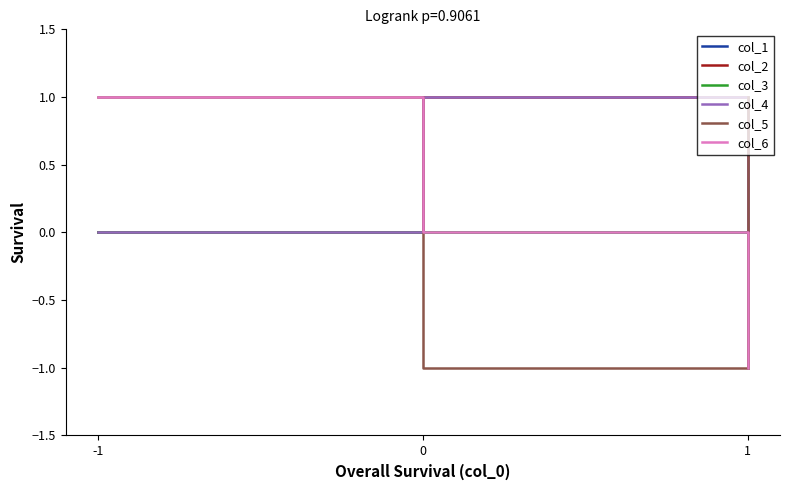

Between -1 and 0, which series saw the biggest shift?

col_5